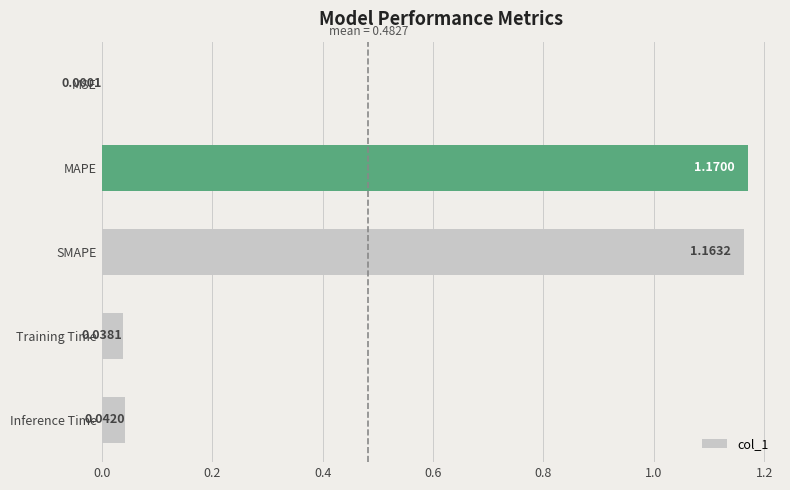

At which category does the chart reach its peak across all series?

MAPE